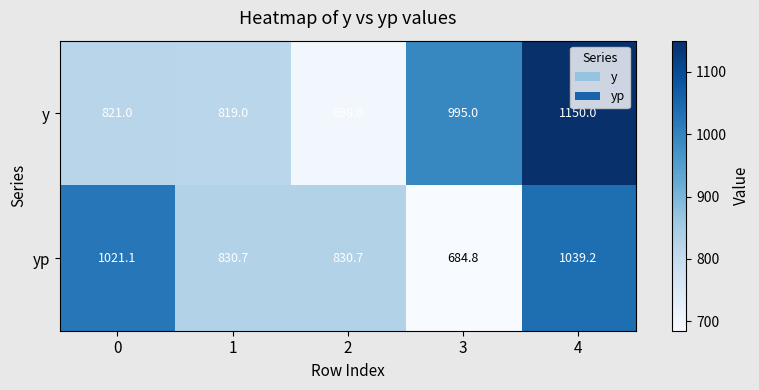

At how many categories does at least one series exceed 1128?

1